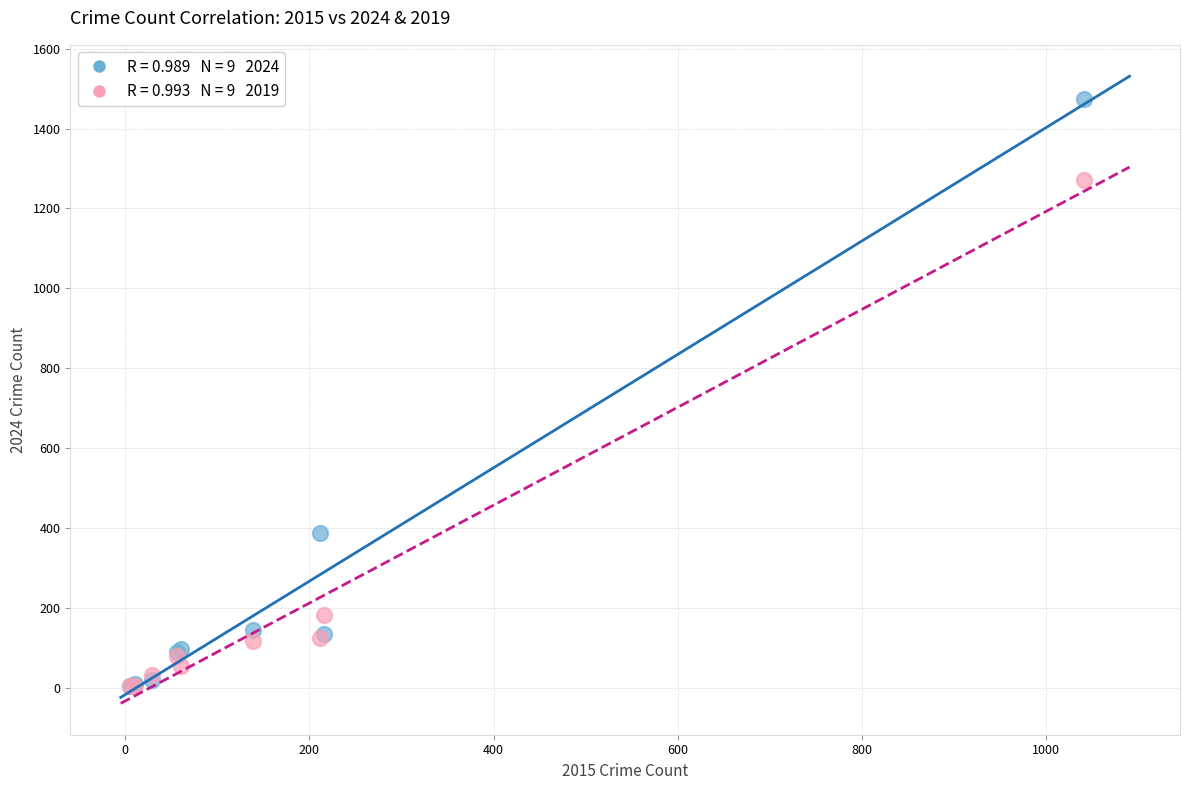

Across all series, what Y value is closest to 738?

388